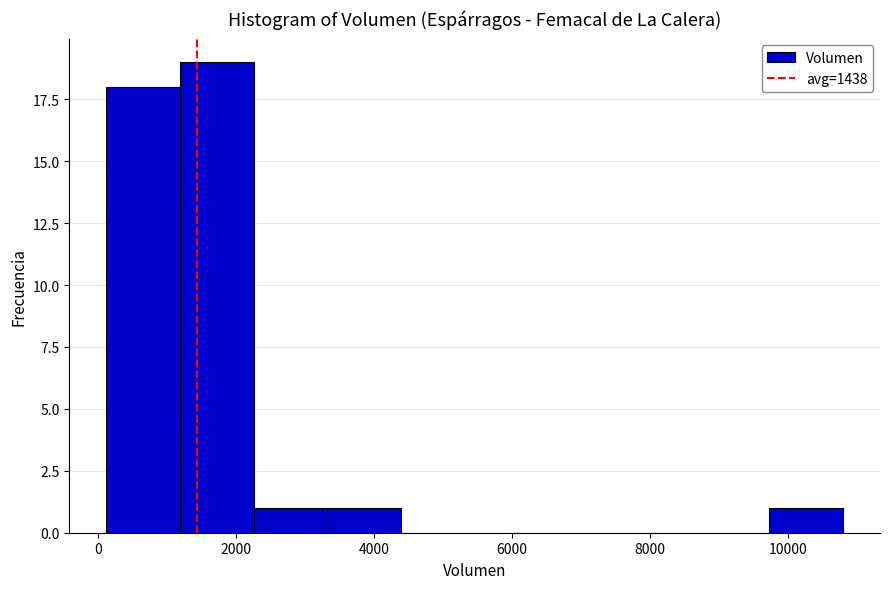

Reading left to right, list every bar in this chart as the range it spans on the x-axis followed by its height. Neither the bar edges nor the heights are printed on the chart, so give them approximately, as read against the axes.

200 to 1200: 18
1200 to 2200: 19
2200 to 3400: 1
3400 to 4400: 1
4400 to 5400: 0
5400 to 6600: 0
6600 to 7600: 0
7600 to 8600: 0
8600 to 9800: 0
9800 to 10800: 1